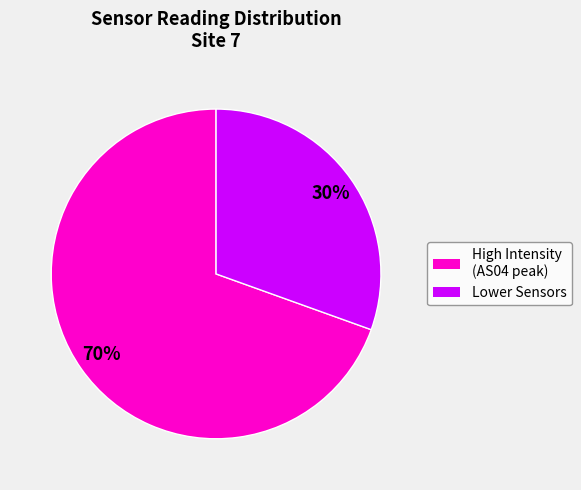

Which has a higher value, Lower Sensors or High Intensity (AS04 peak)?

High Intensity (AS04 peak)